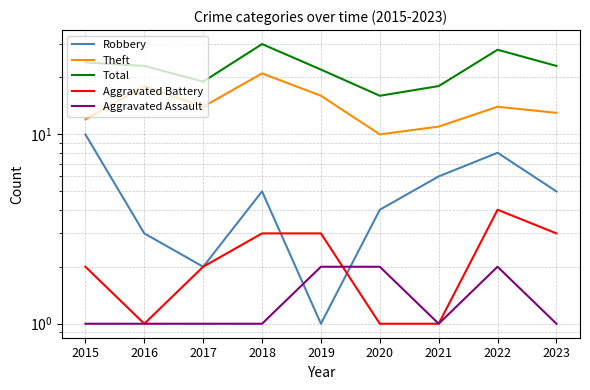

How many Robbery values are between 3 and 6?

5